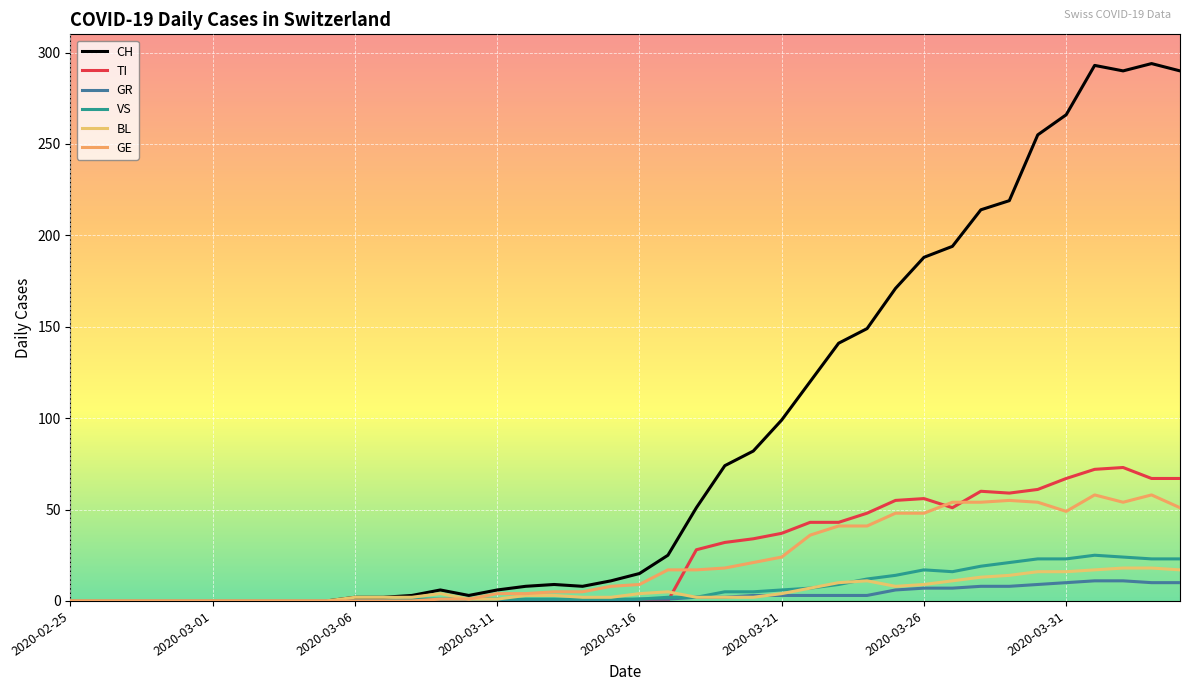

Where is BL nearest to the value 9?

2020-03-26